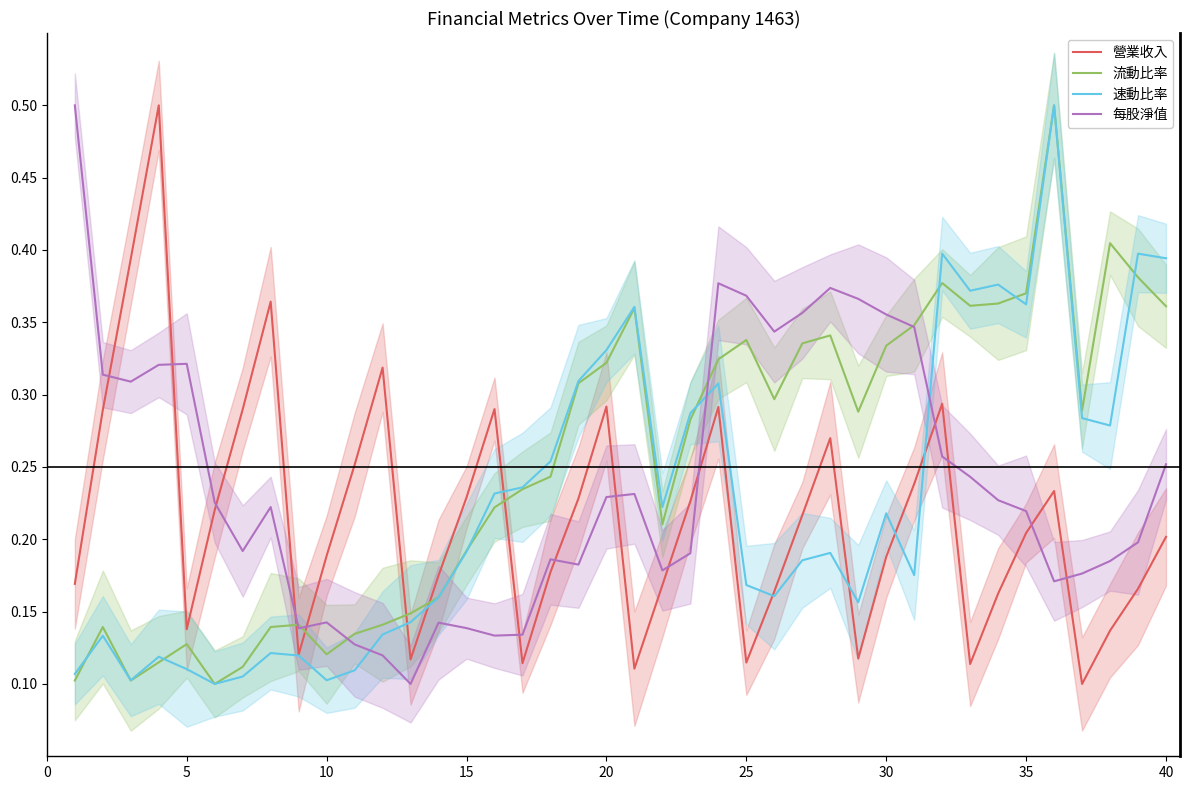

True or false: 流動比率 and 營業收入 intersect in this chart.

True